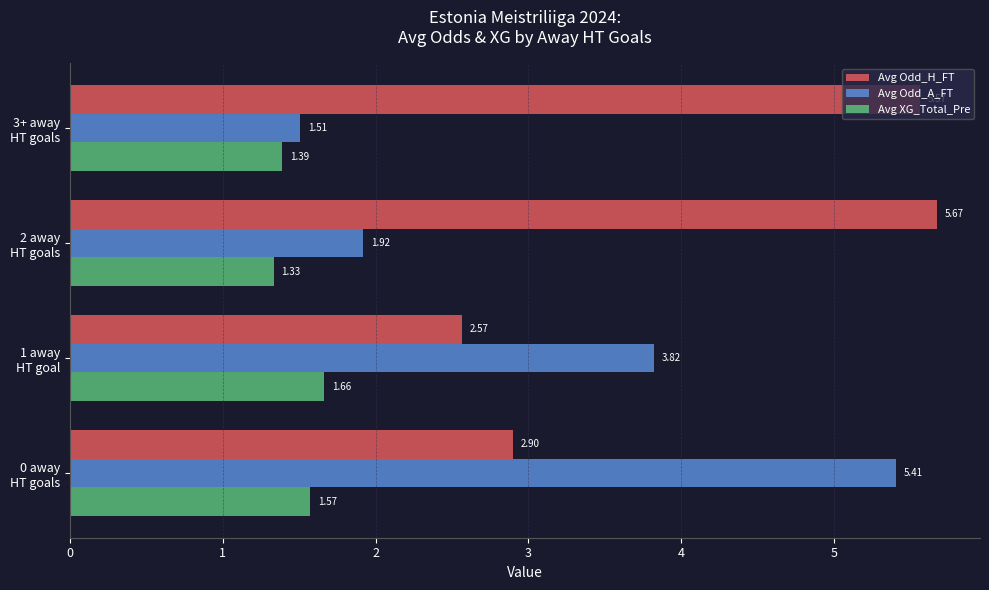

Rank the series by their maximum value, from highest to lowest.

Avg Odd_H_FT, Avg Odd_A_FT, Avg XG_Total_Pre